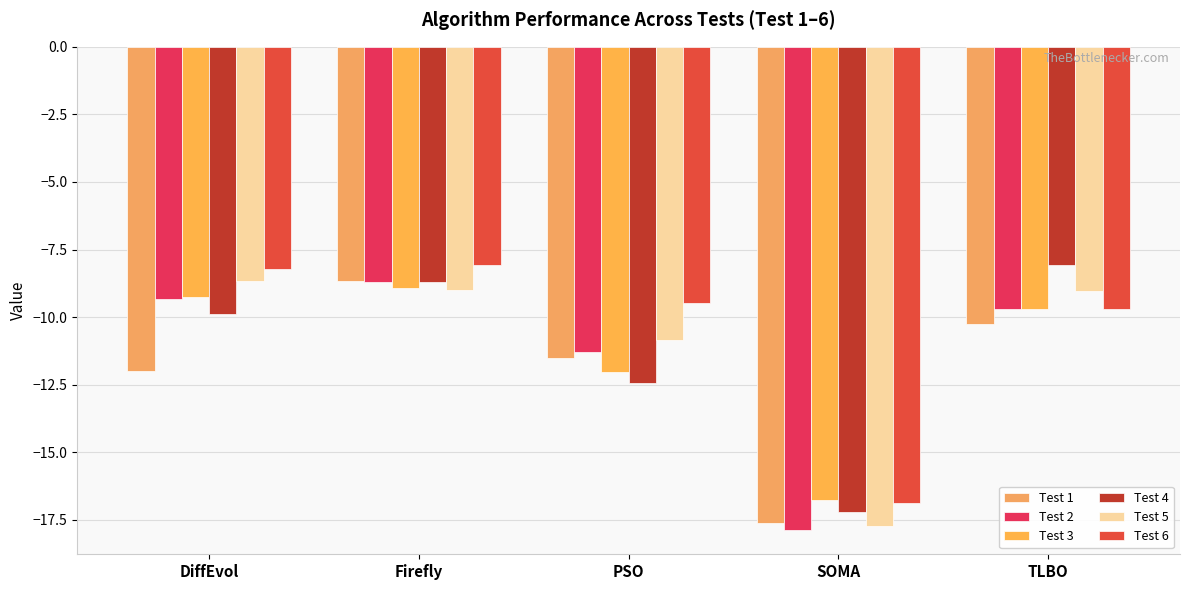

At how many categories does at least one series exceed -16?

4